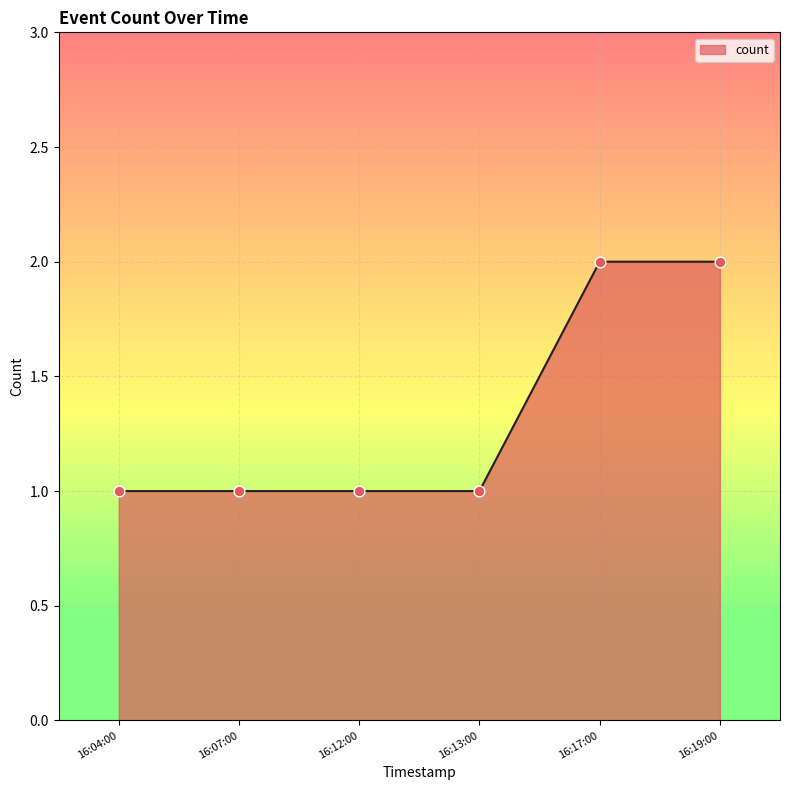

What is the change in value from 16:12:00 to 16:17:00?

+1